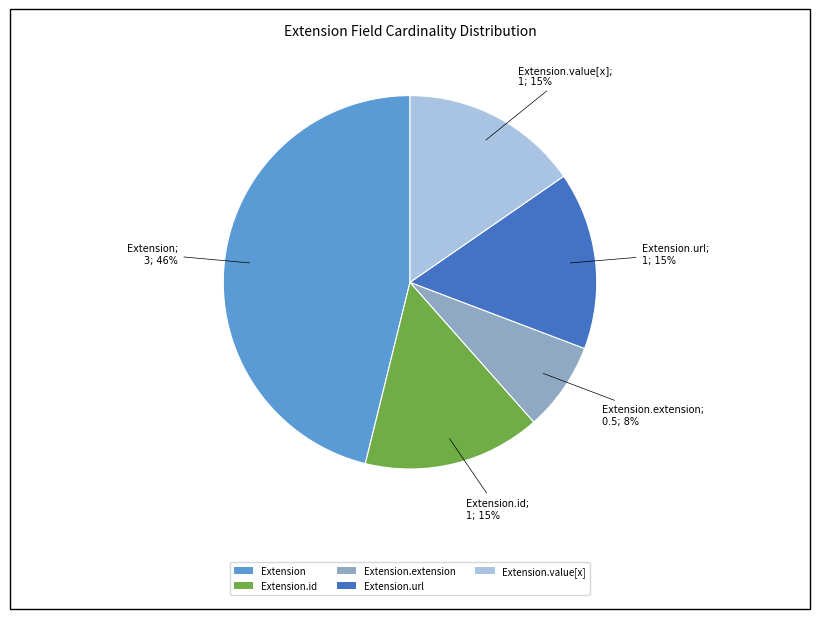

True or false: Extension.extension accounts for 8% of the total.

True